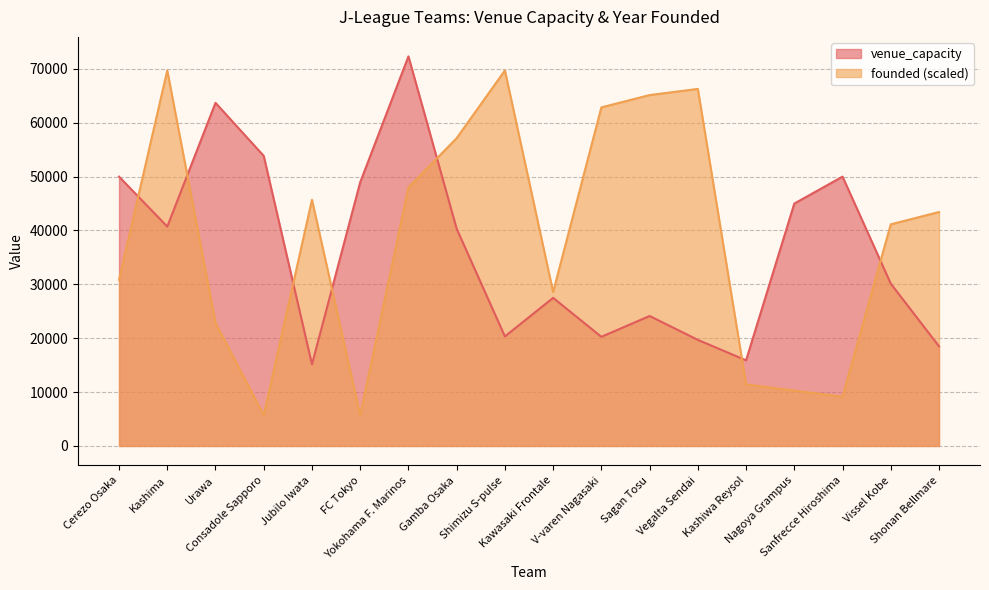

Reading left to right, list all the values displayed in this chart.

venue_capacity: 50000.0	40728.0	63700.0	53845.0	15165.0	48955.0	72327.0	40322.0	20339.0	27495.0	20258.0	24130.0	19694.0	15900.0	45000.0	50000.0	30132.0	18500.0
founded: 30857.1	69714.3	22857.1	5714.3	45714.3	5714.3	48000.0	57142.9	69714.3	28571.4	62857.1	65142.9	66285.7	11428.6	10285.7	9142.9	41142.9	43428.6